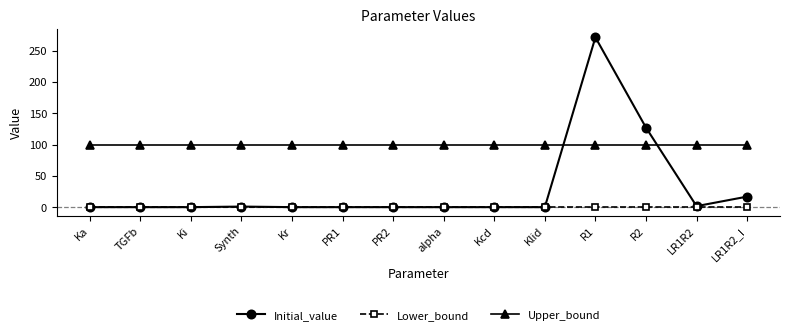

In Initial_value, how many points are higher than both neighbors (excluding endpoints)?

2